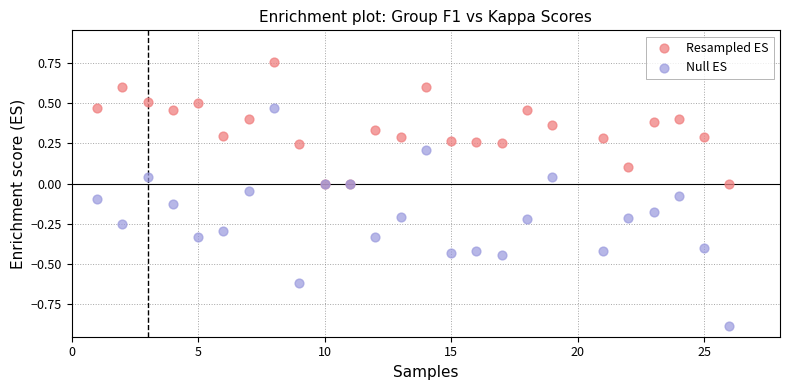

Which series has the widest spread of Y values?

Null ES